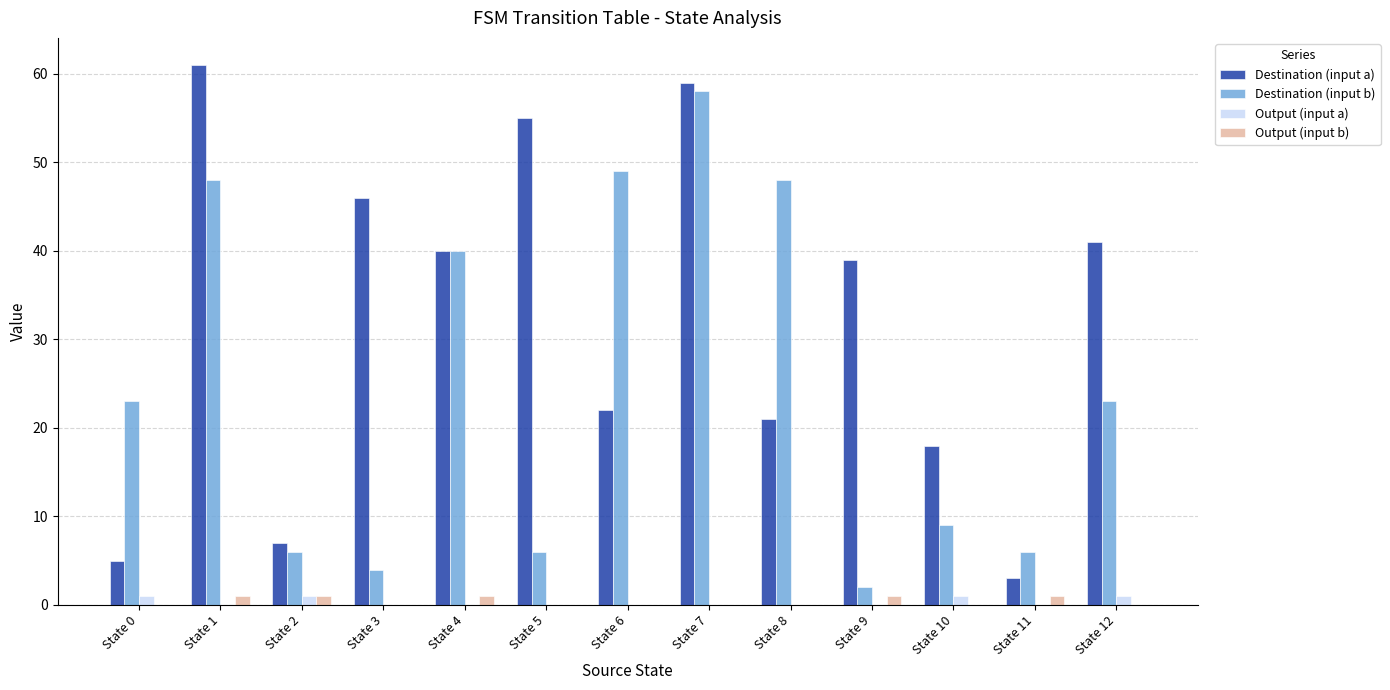

How many data points does each series have?

13